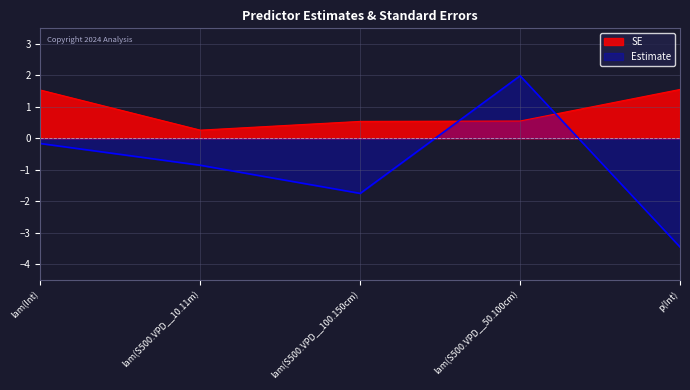

What is the label of the 4th point from the left?

lam(S500.VPD__50.100cm)